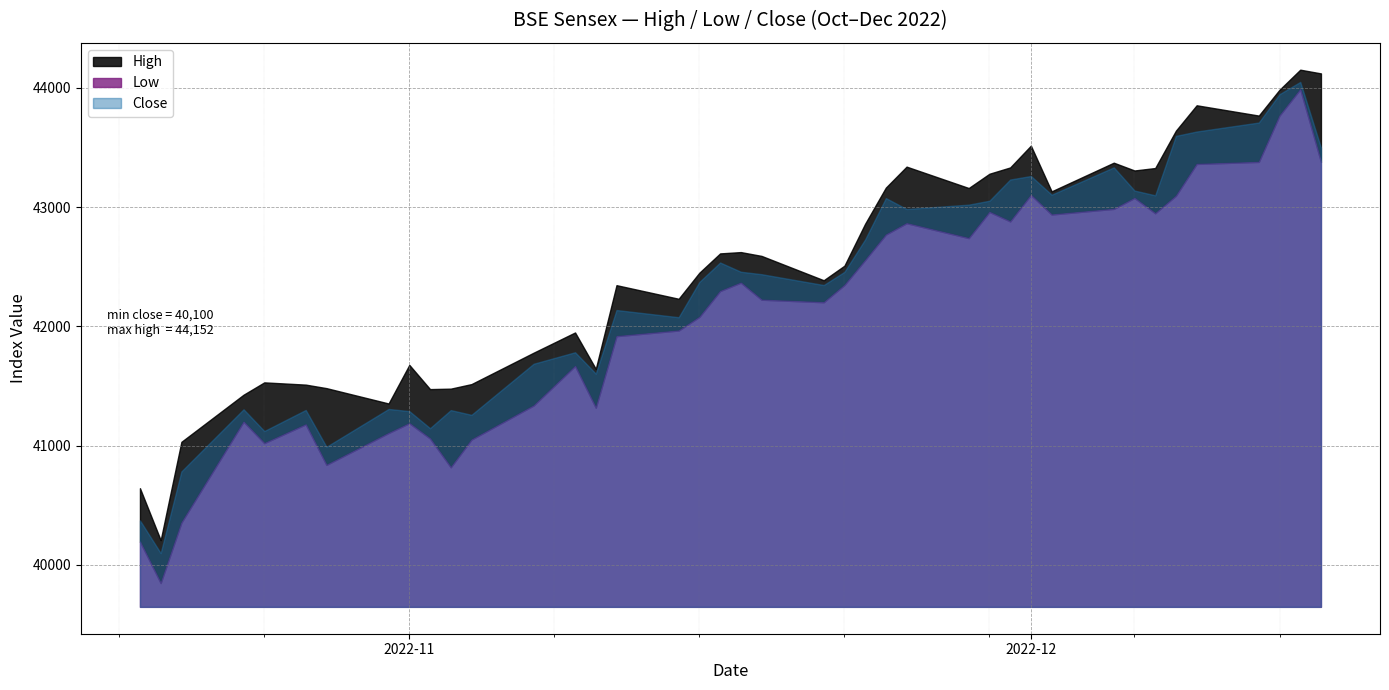

How many categories are shown in the chart?

40